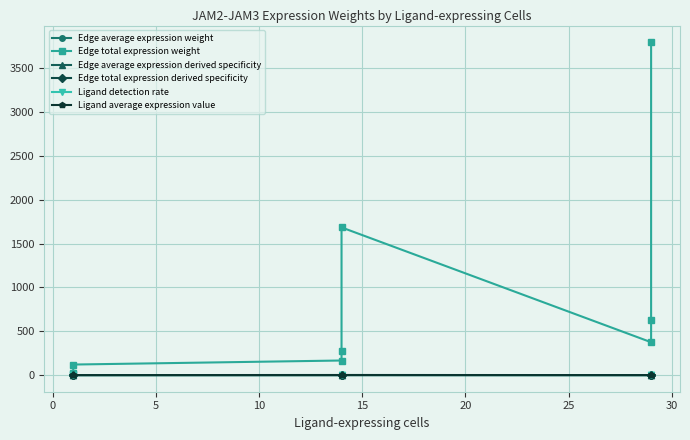

What is the difference between the maximum and minimum values in the Edge total expression derived specificity series?

0.5